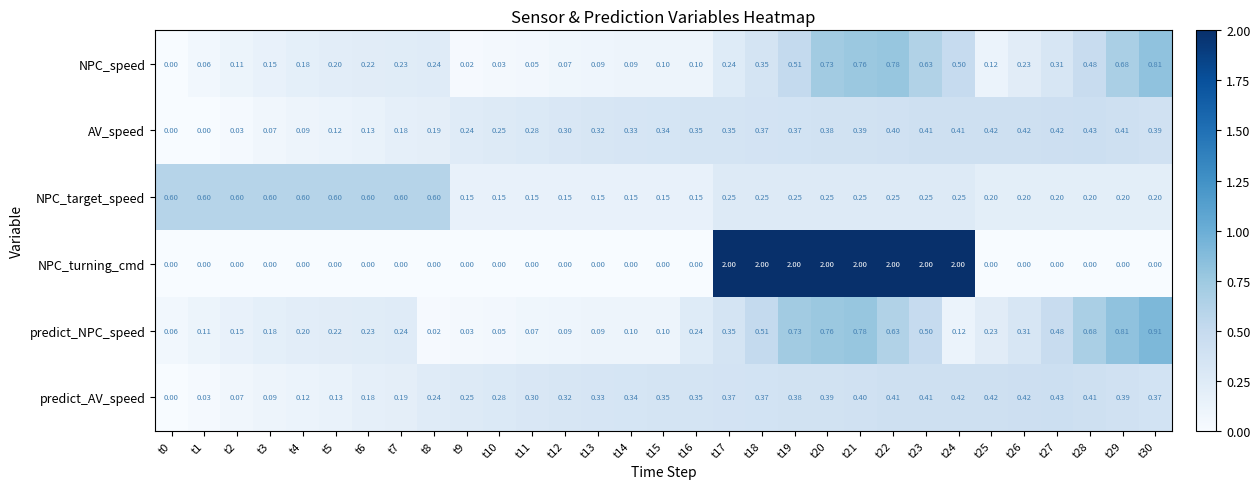

Which series has the largest total across all categories?

NPC_turning_cmd